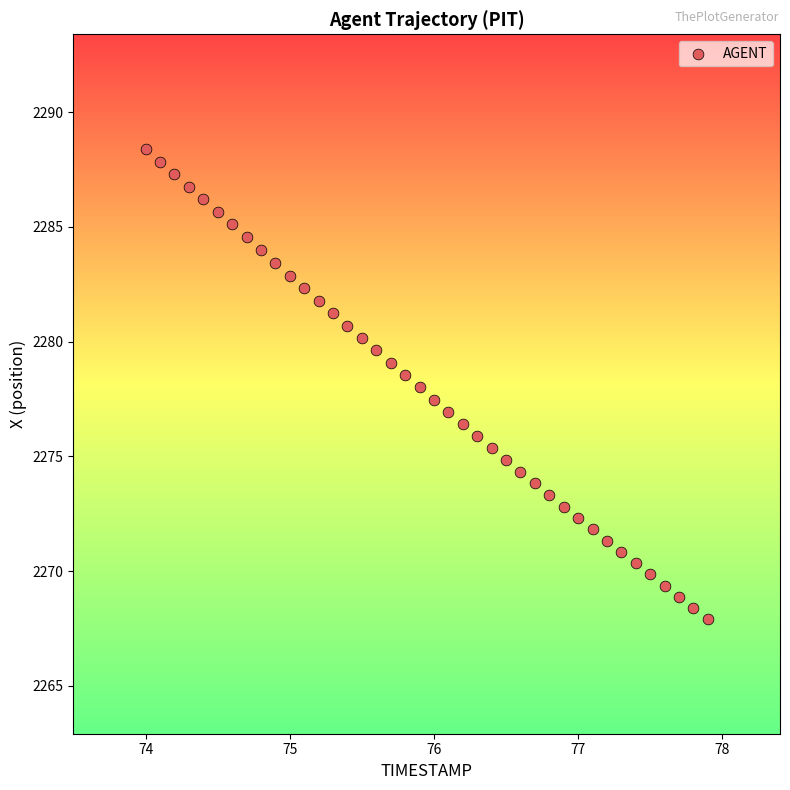

What is the range of Y values (max minus min)?

20.5